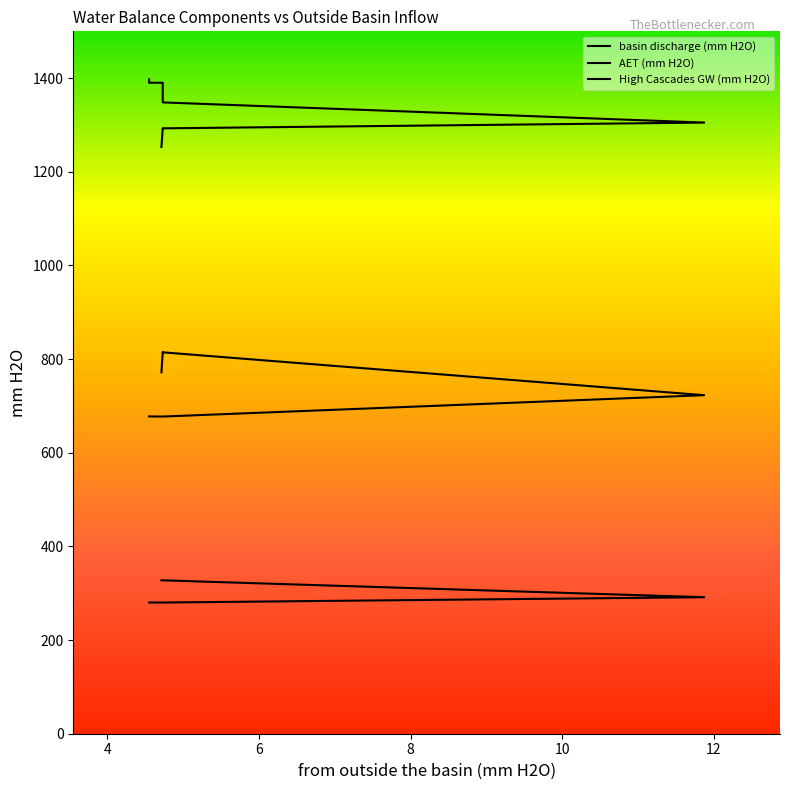

What is the label of the 9th point from the left?

4.552239